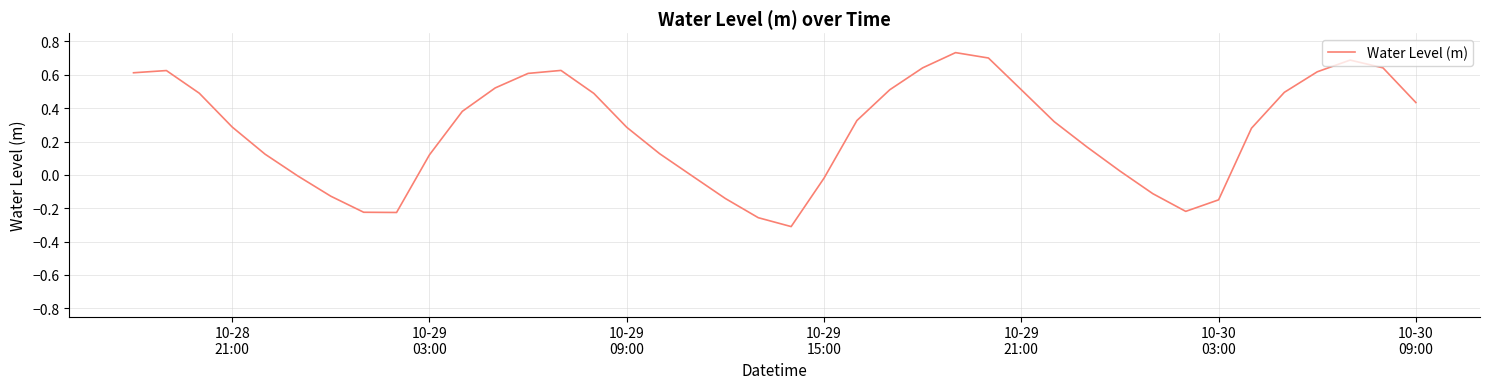

What is the difference between the maximum and minimum values?

1.0